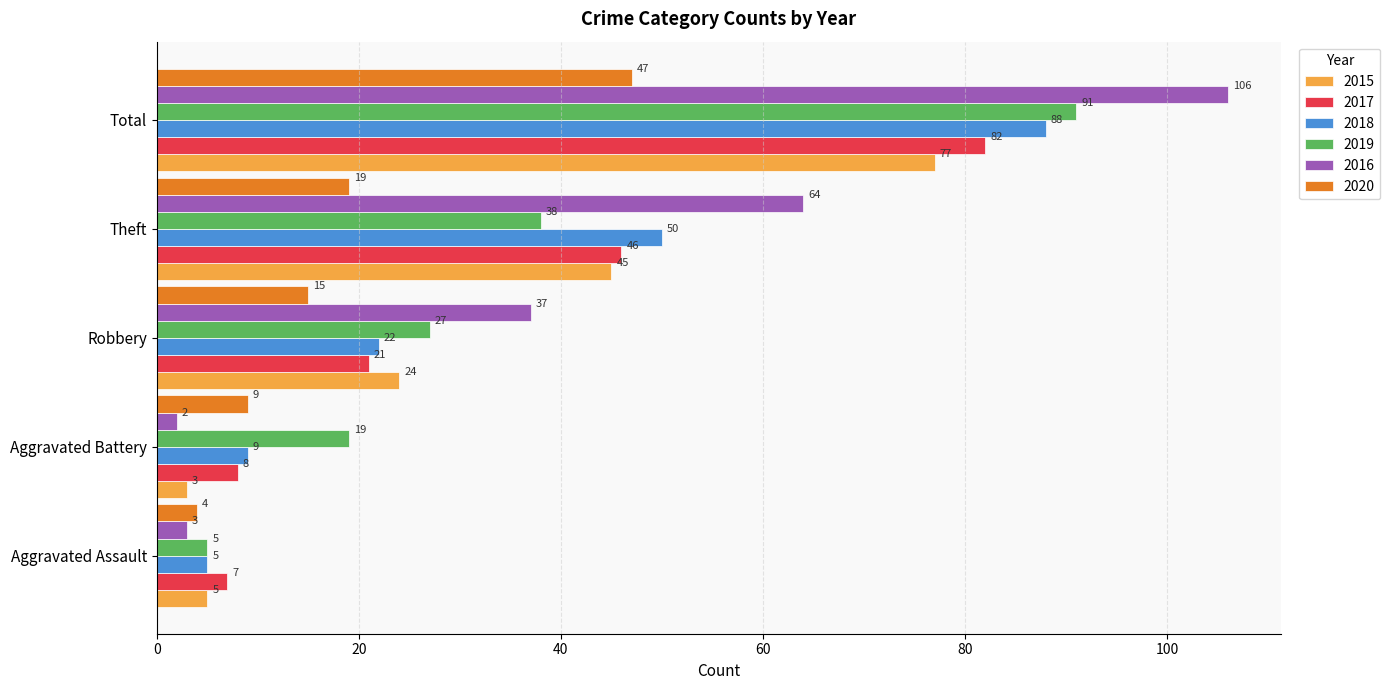

Is it true that 2020 equals 30 at Theft?

False